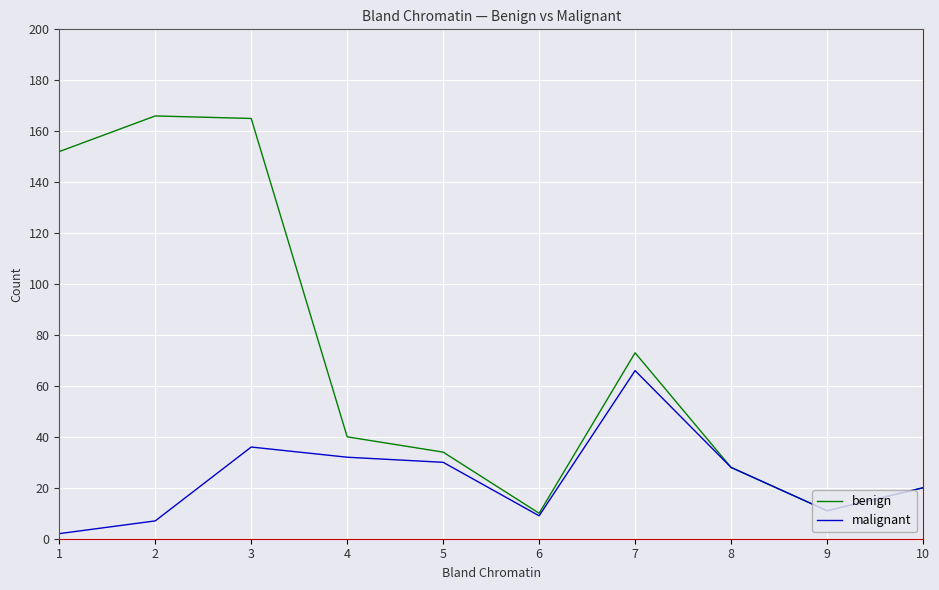

At which category does malignant reach its first local valley?

6